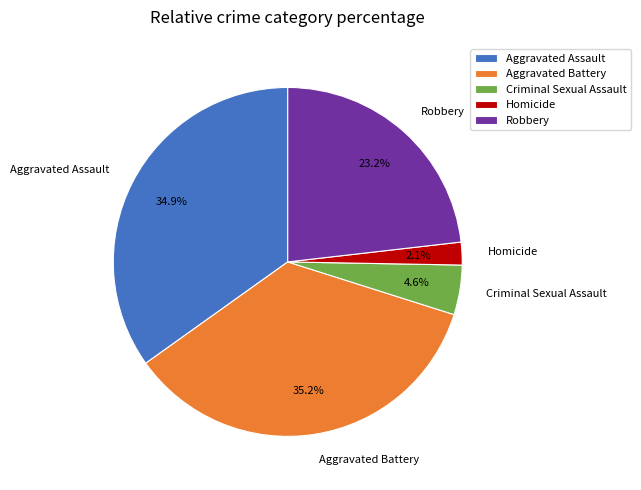

Is there a majority slice in this chart?

No